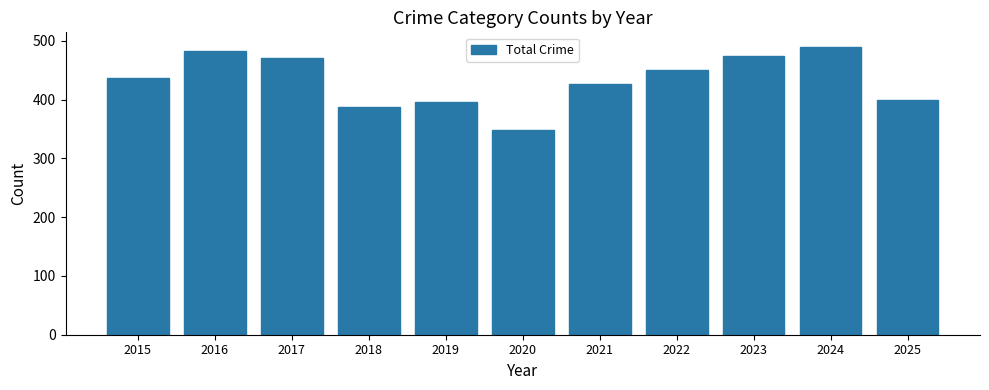

What is the greatest value displayed?

490